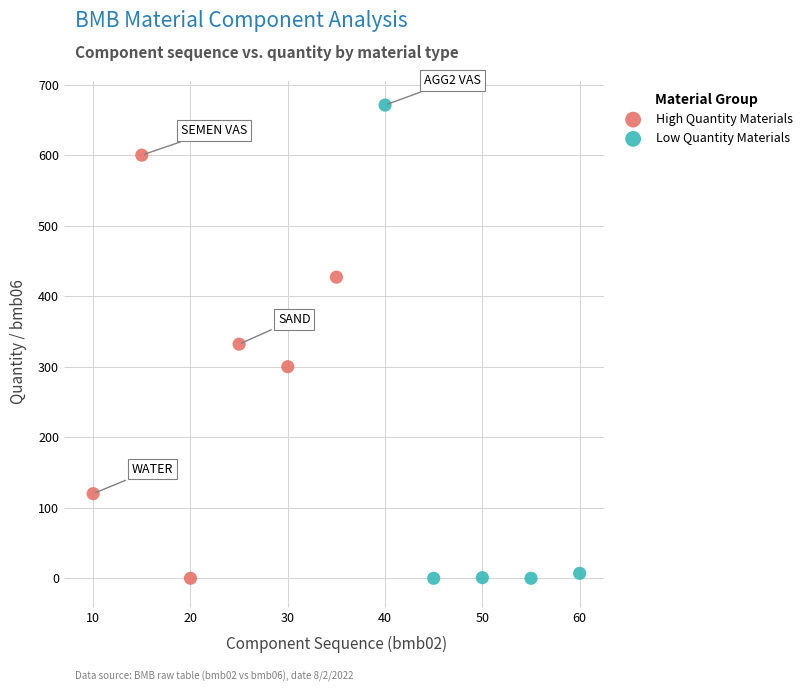

Which series has the widest spread of Y values?

Low Quantity Materials